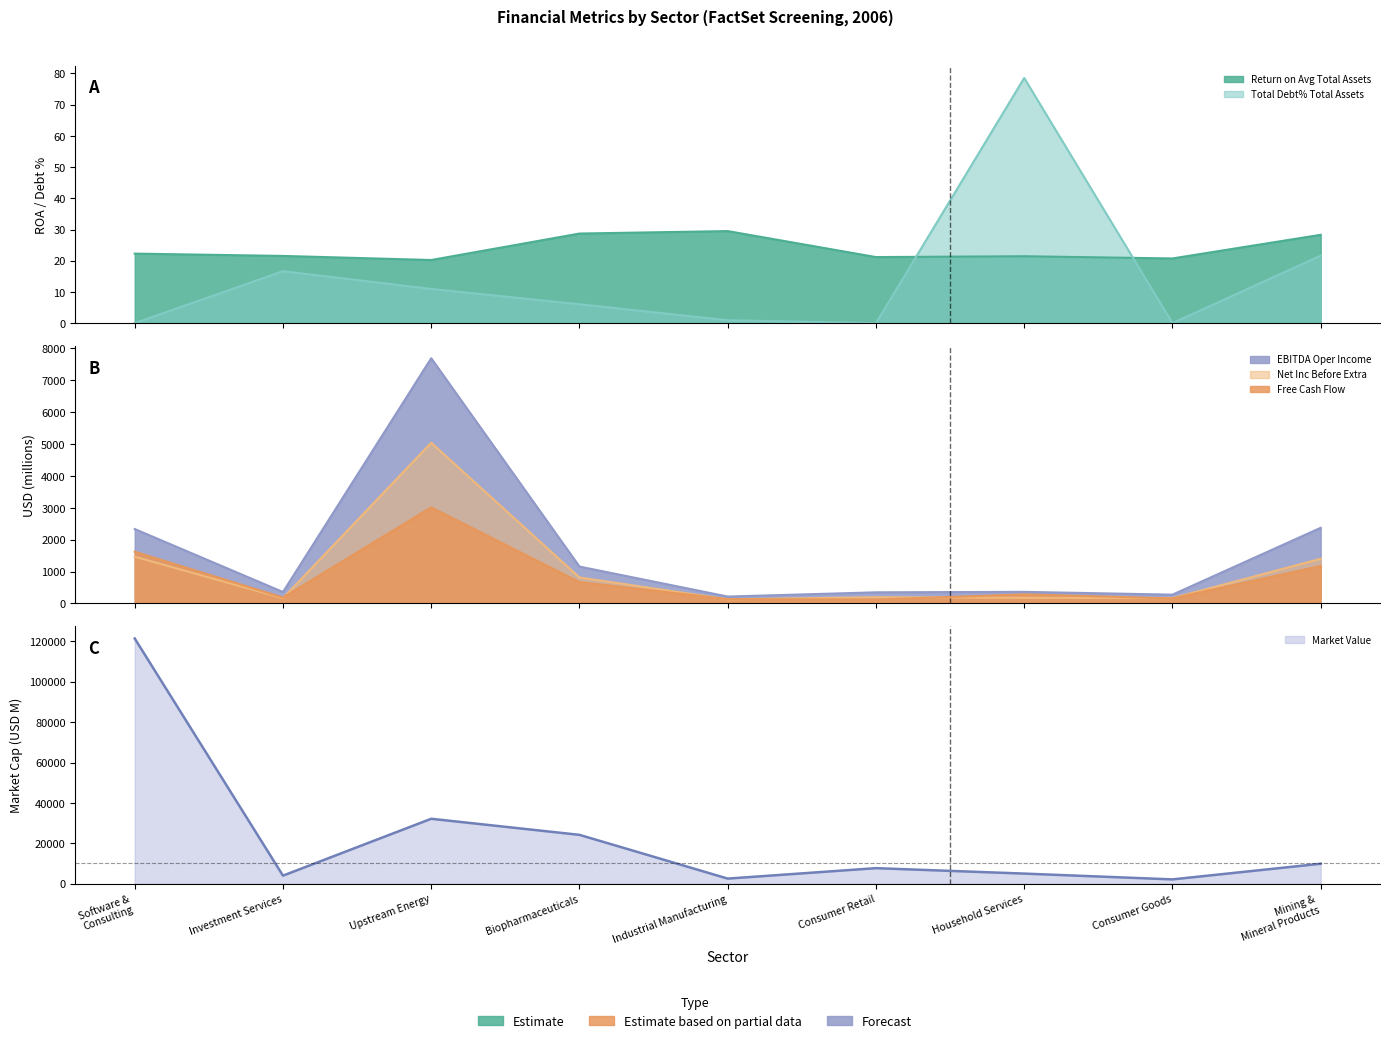

List the series in order of their peak value, highest first.

Market Value, EBITDA Oper Income, Net Inc Before Extra, Free Cash Flow, Total Debt% Total Assets, Return on Avg Total Assets